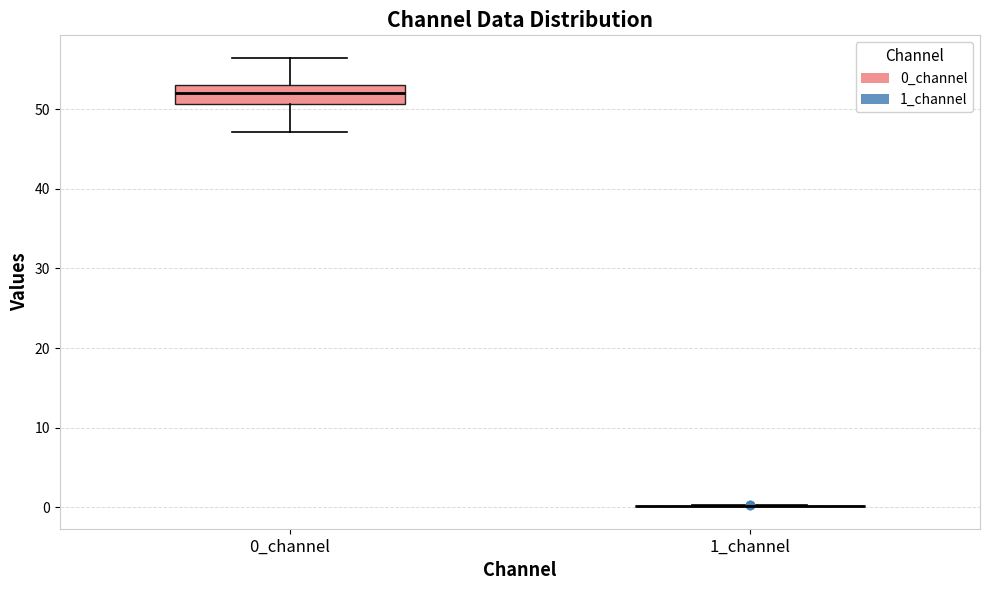

Reading left to right, read every box against the y-axis: the position of its median line, the range the box covers, and the ends of its whiskers. The values are not printed on the chart, so give them approximately, as read against the axis.

0_channel: median 52, box 51 to 53, whiskers 47 to 56
1_channel: box collapsed to a line at 0, whiskers 0 to 0